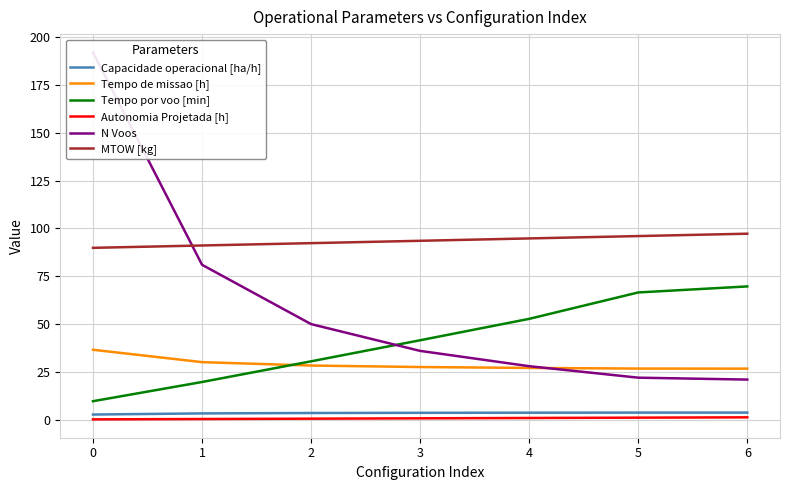

At which label does Tempo de missao [h] reach its peak?

0